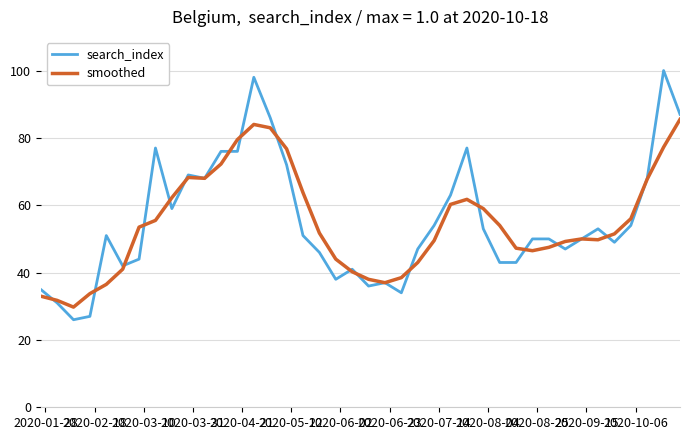

In smoothed, how many points are lower than both neighbors (excluding endpoints)?

5